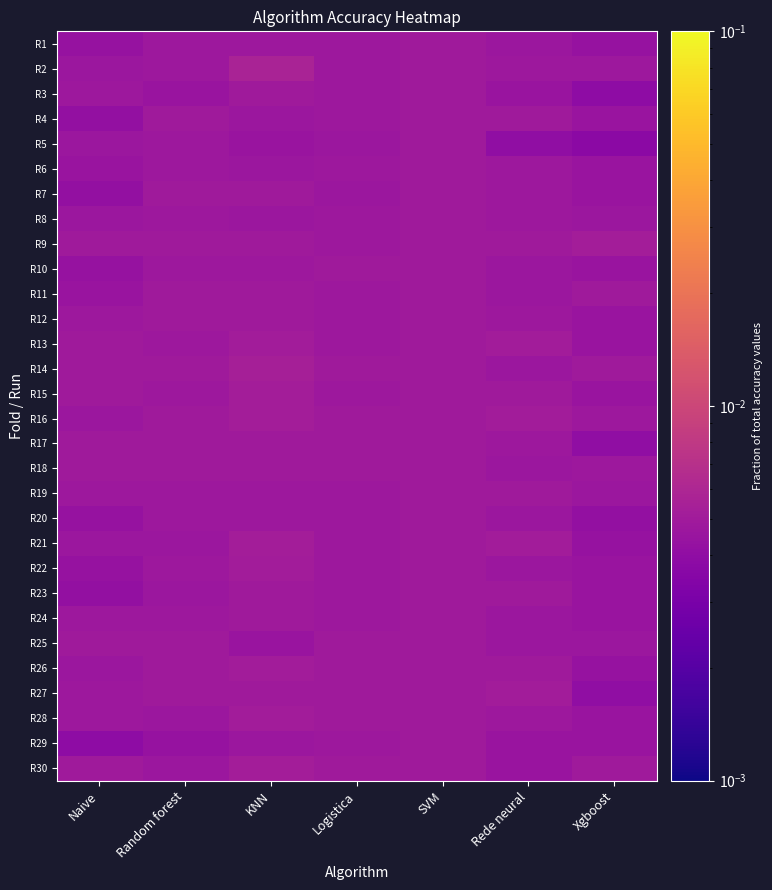

Rank the series by their maximum value, from lowest to highest.

R1, R3, R5, R6, R8, R12, R17, R19, R23, R25, R29, R4, R7, R10, R11, R18, R20, R24, R13, R22, R26, R27, R28, R9, R15, R16, R21, R30, R14, R2